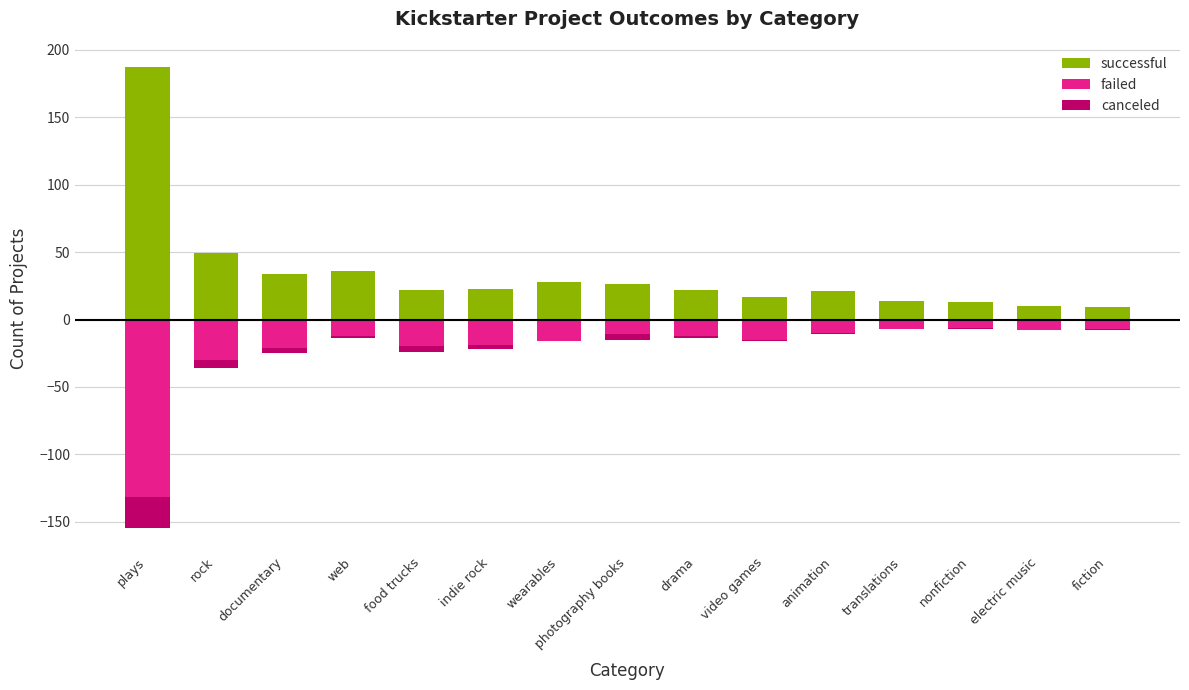

How many values in the canceled series exceed -2?

7